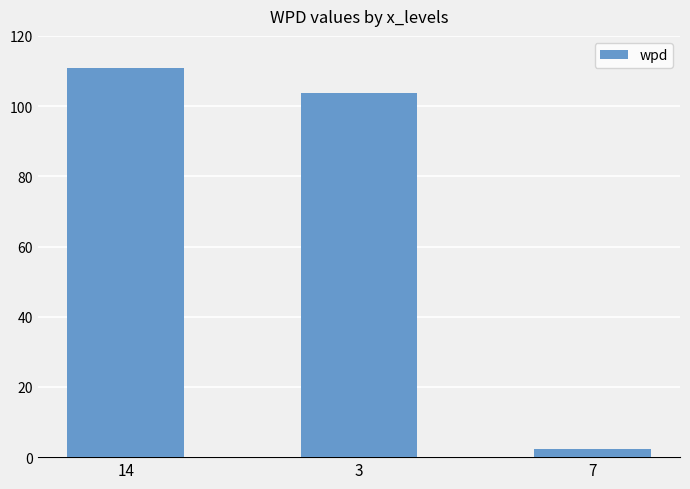

The value at 3 is 162.7. True or false?

False